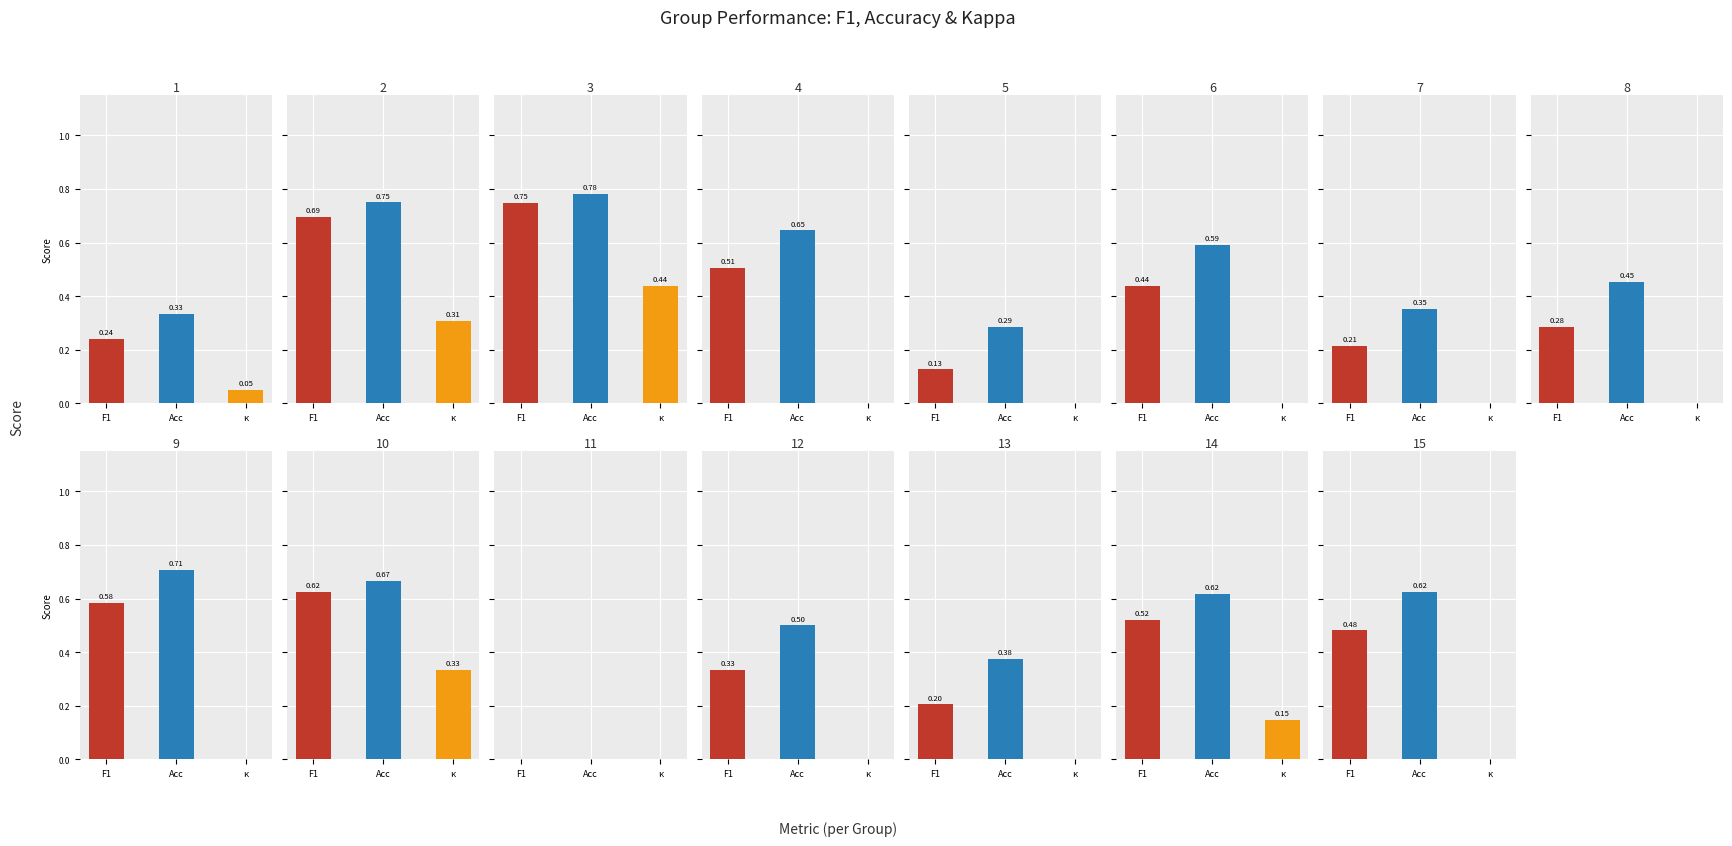

At which category is the sum across all series the highest?

3